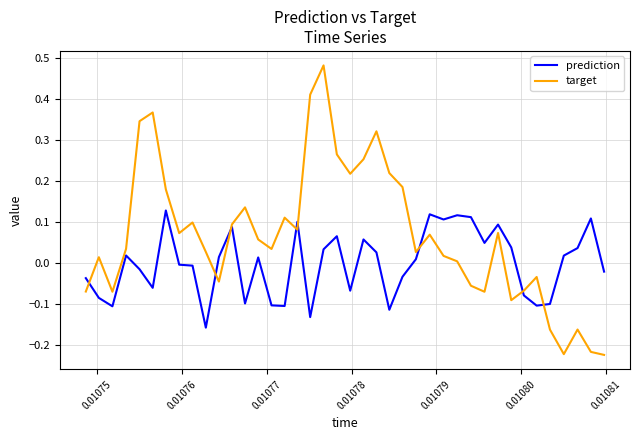

Which series has the largest total across all categories?

target